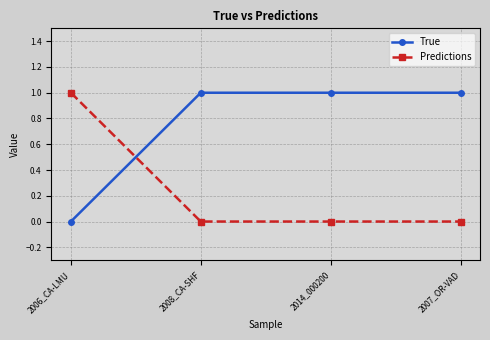

At which label does True reach its minimum?

2006_CA-LMU